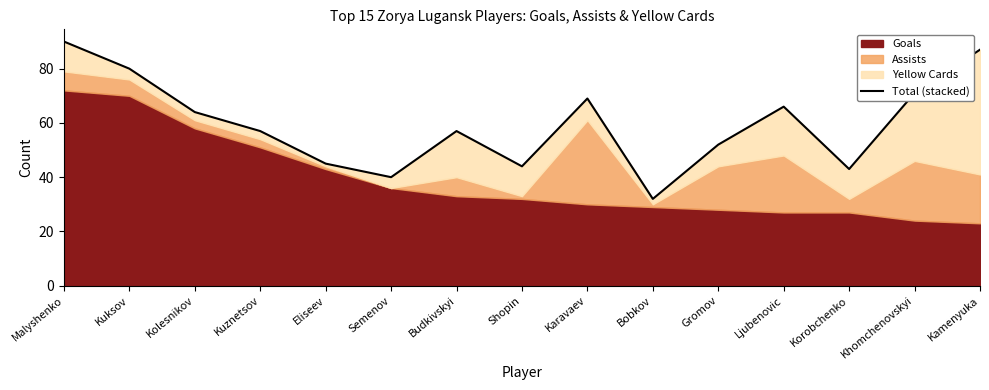

What is the difference between the second highest and second lowest values?

47